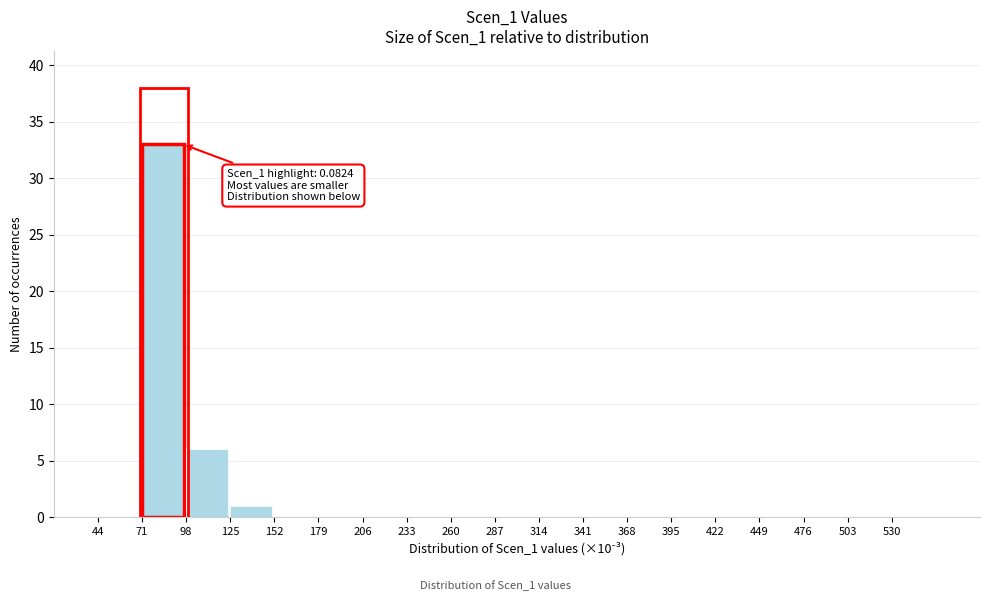

Over which range of the x-axis is the bar tallest?

71 to 98